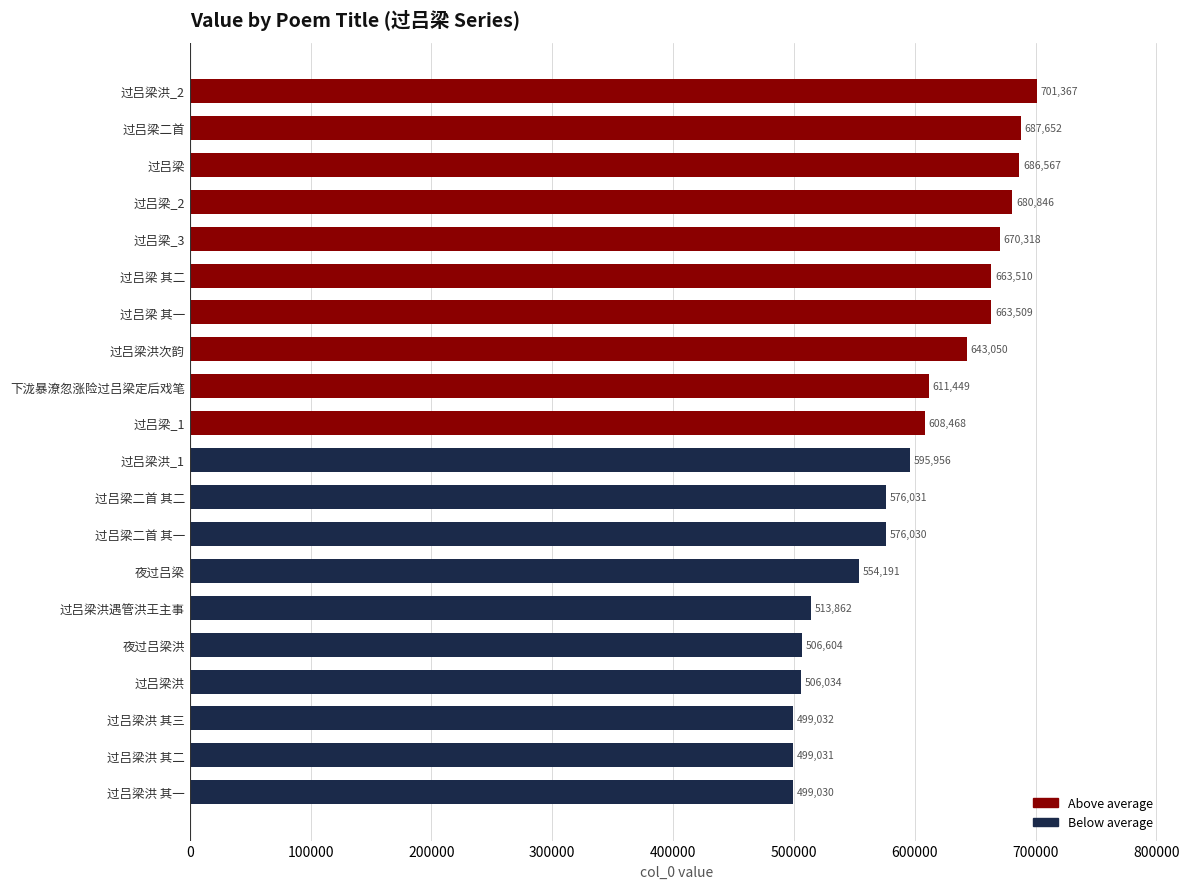

What is the minimum value shown in the chart?

499030